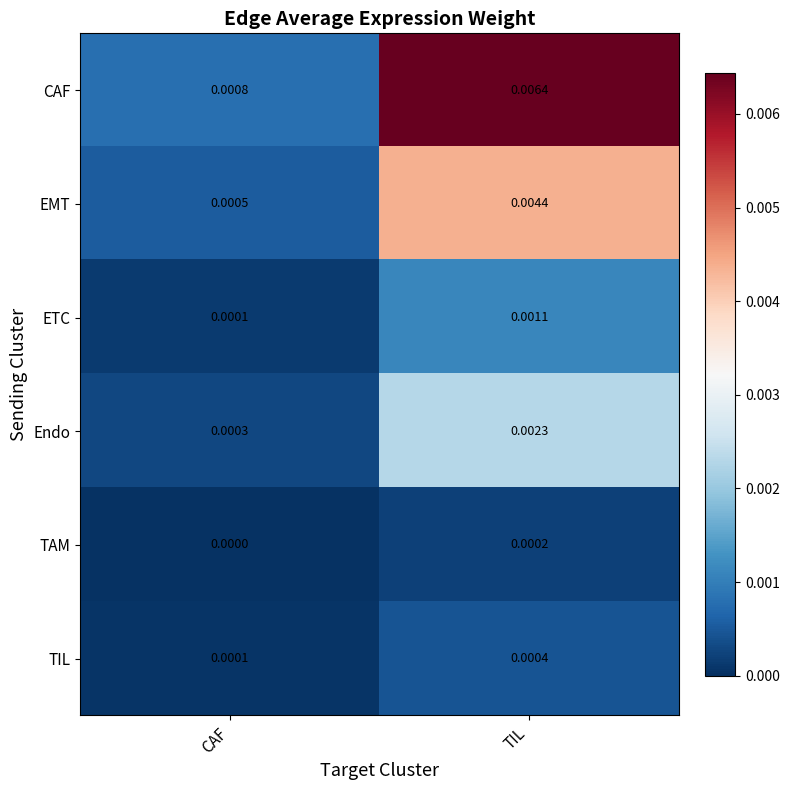

List the labels in order of CAF value, smallest first.

CAF, TIL